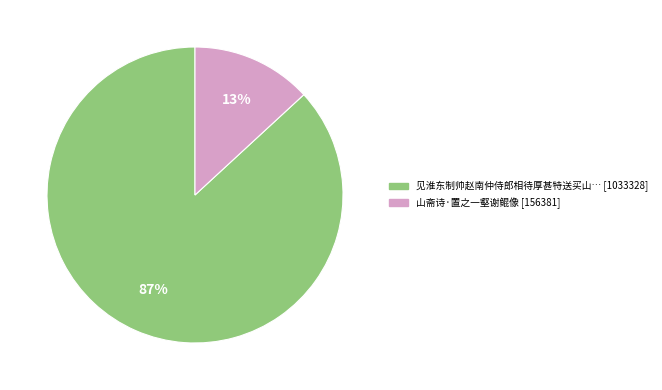

Is there a majority slice in this chart?

Yes